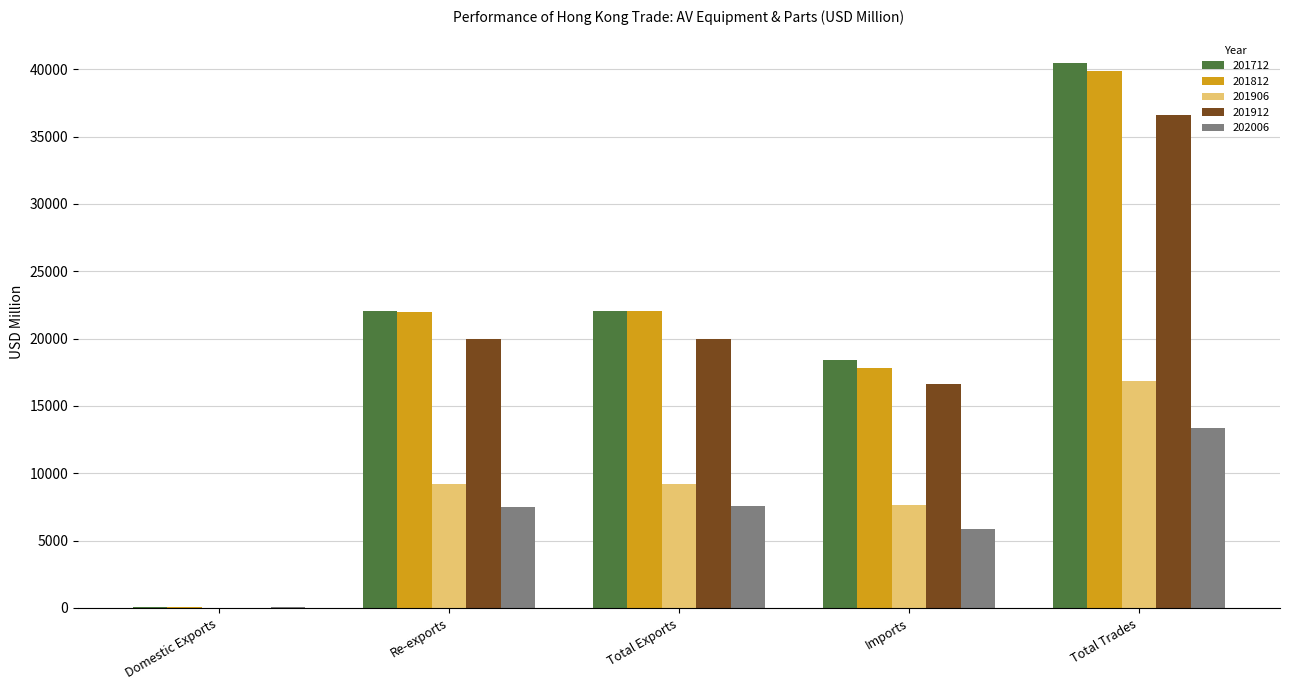

How many groups of bars are there?

5